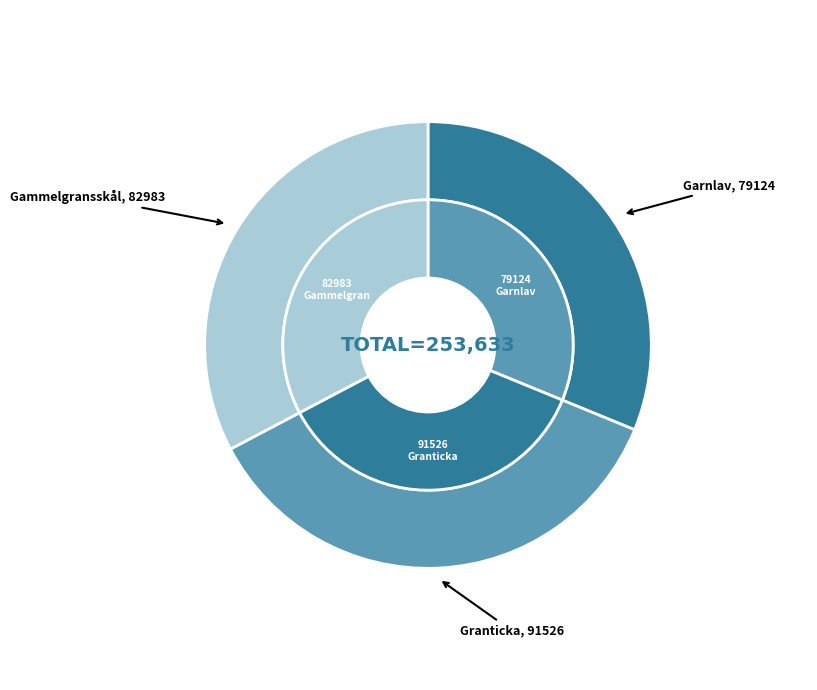

The Gammelgransskål slice represents 39% of the pie. True or false?

False